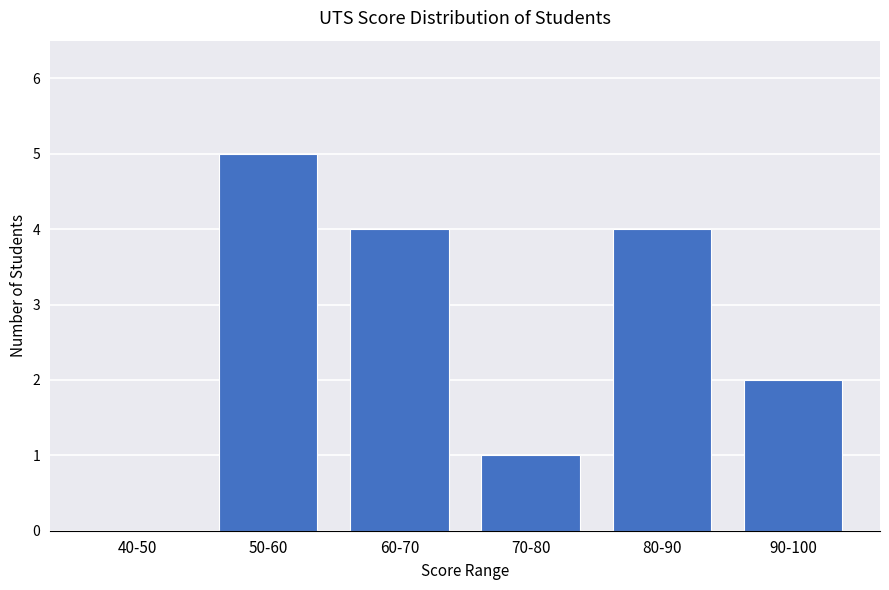

Reading left to right, extract all data points from this chart.

40-50=0	50-60=5	60-70=4	70-80=1	80-90=4	90-100=2